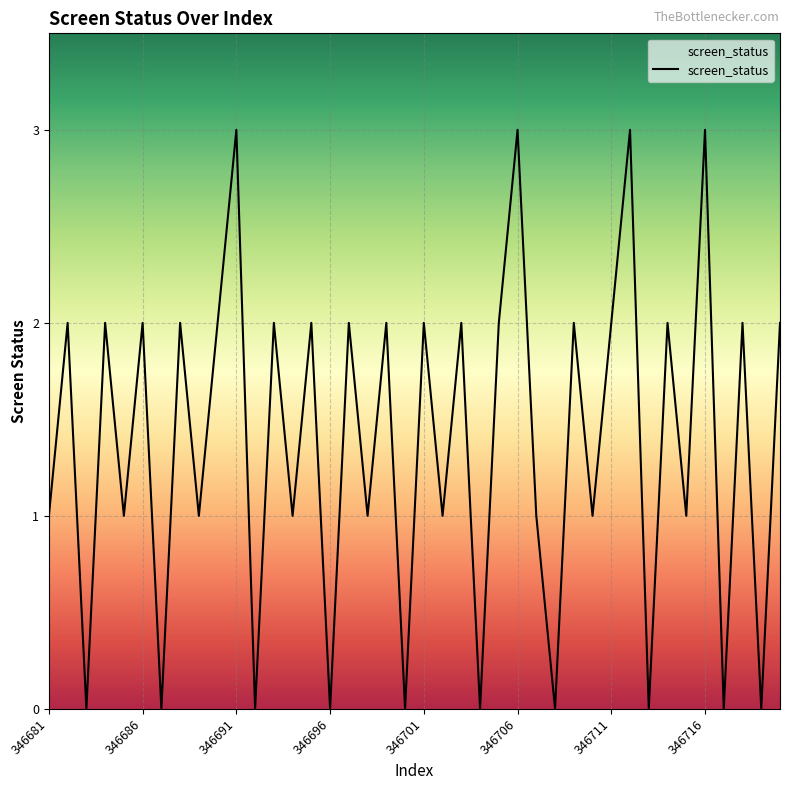

What is the greatest value displayed?

3